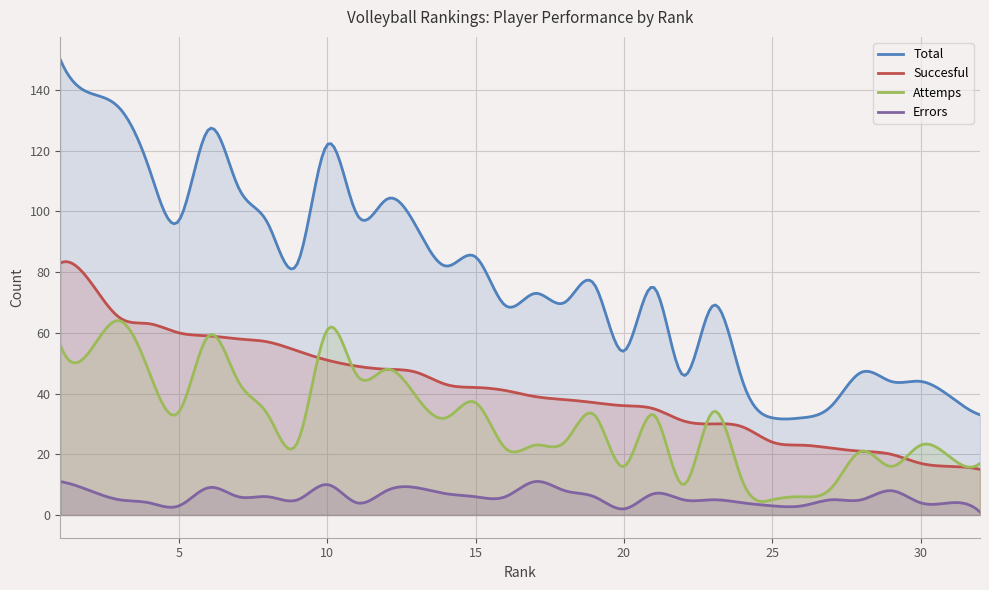

What is the difference between the maximum and minimum values in the Errors series?

10.1